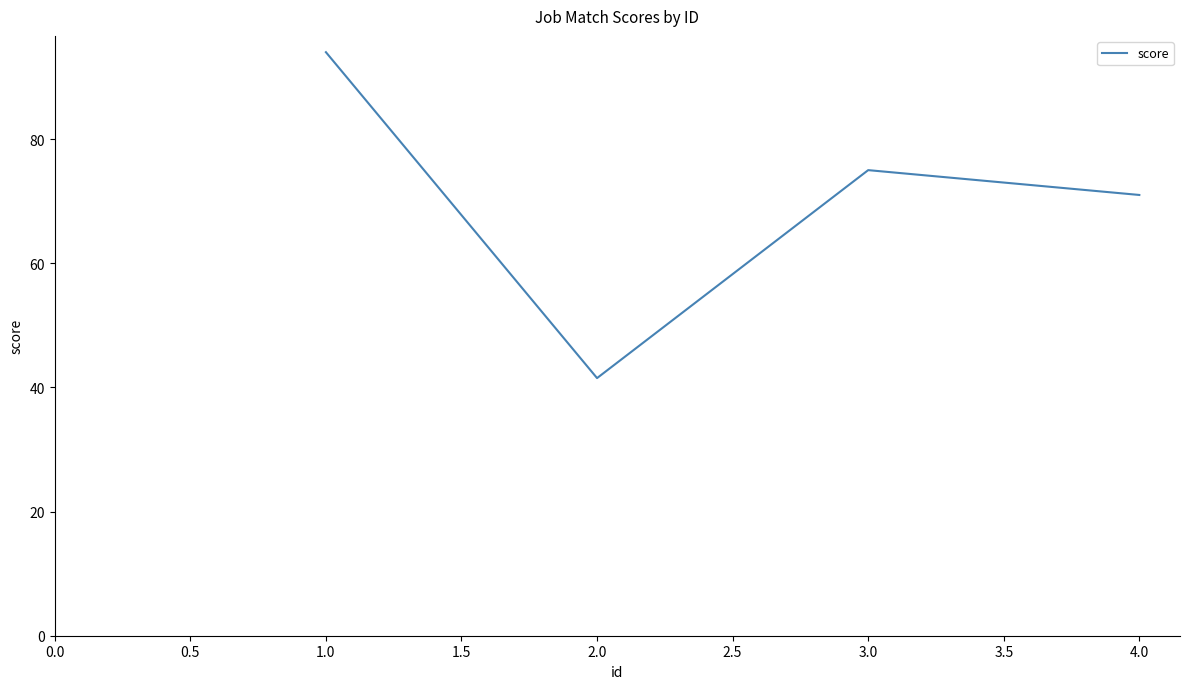

What is the sum of the values at 1.0 and 4.0?

165.0